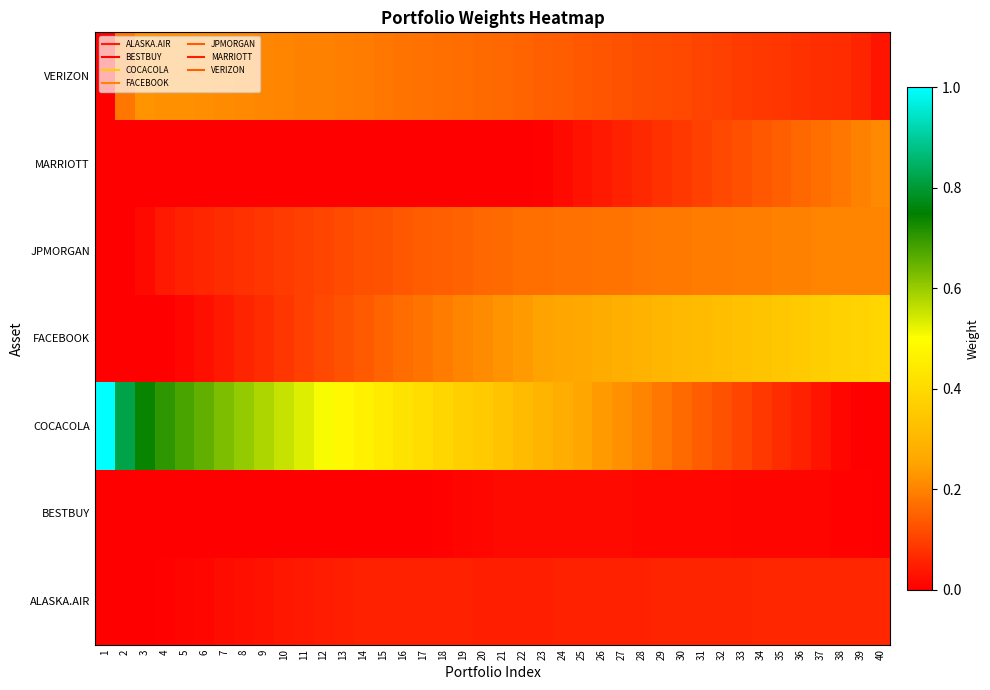

At how many categories does at least one series exceed 0?

40